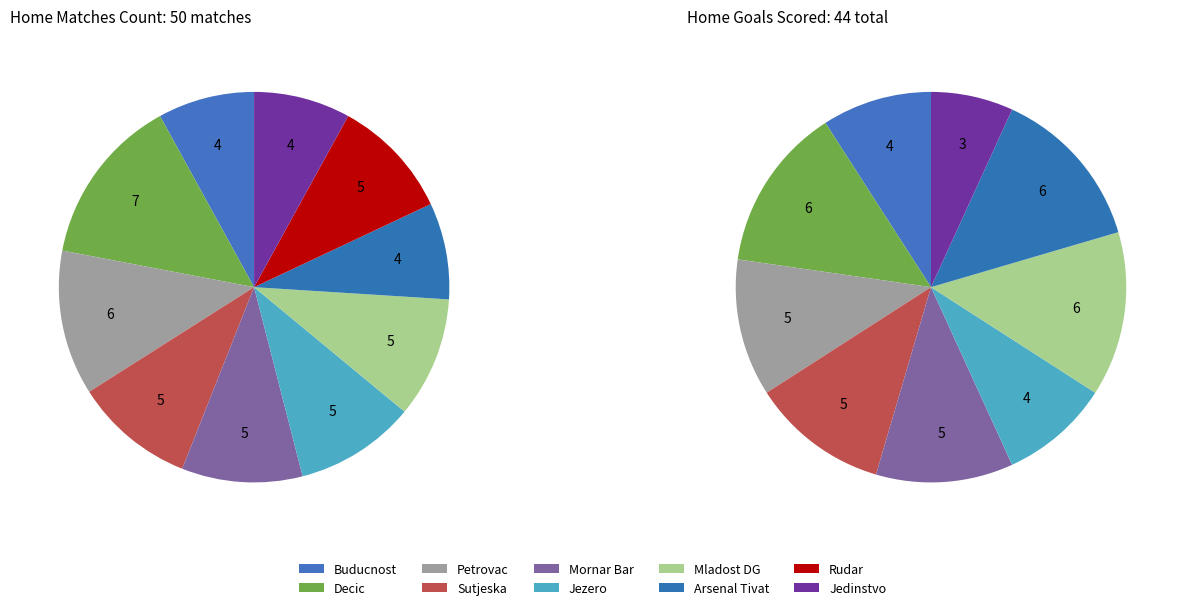

Combined, do Jezero and Sutjeska account for over 50%?

No